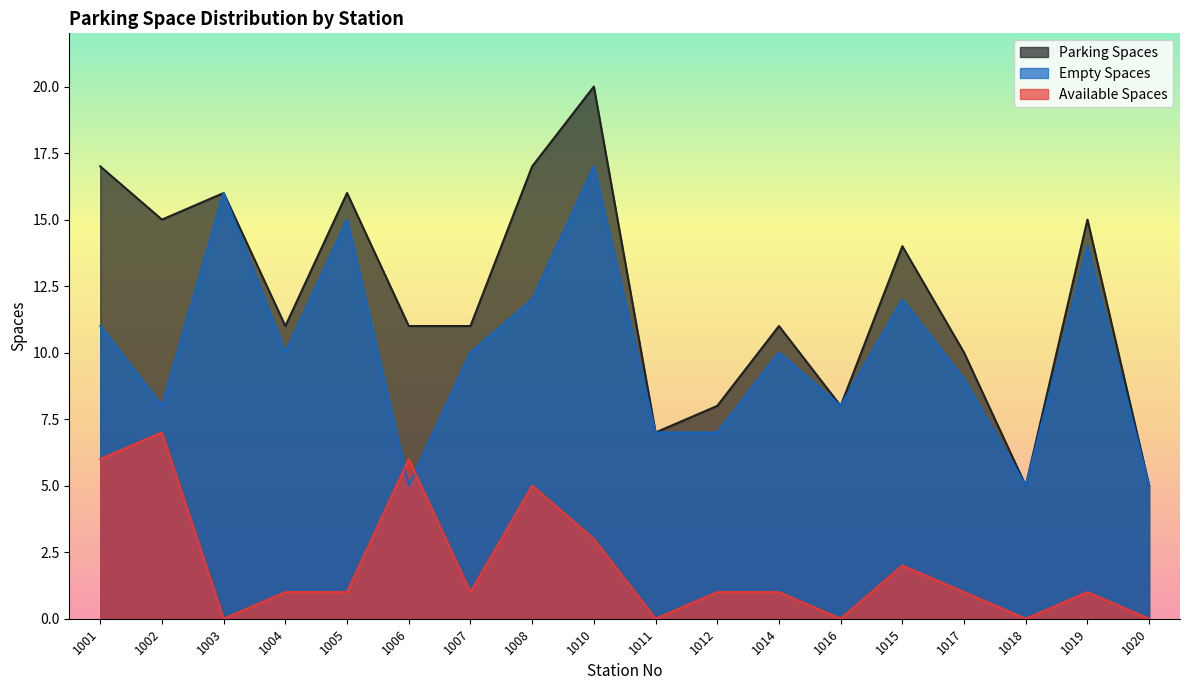

At how many categories does at least one series exceed 9?

13